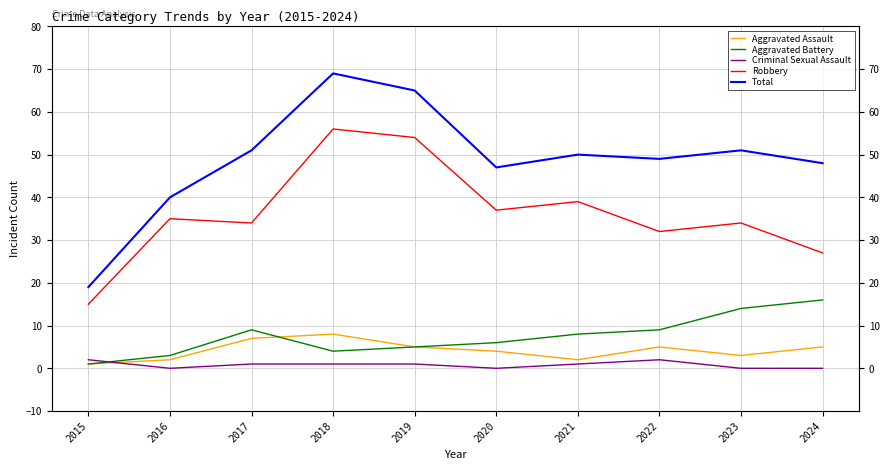

Which series has the largest total across all categories?

Total